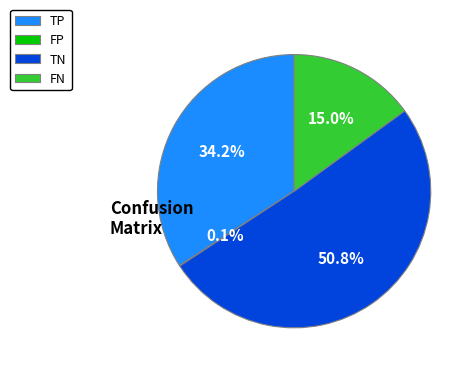

What is the ratio of the value at TN to the value at FN?

3.4